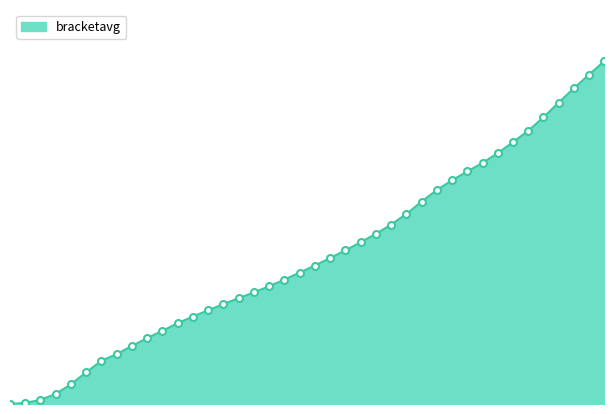

What is the difference between the maximum and minimum values?

14108.3